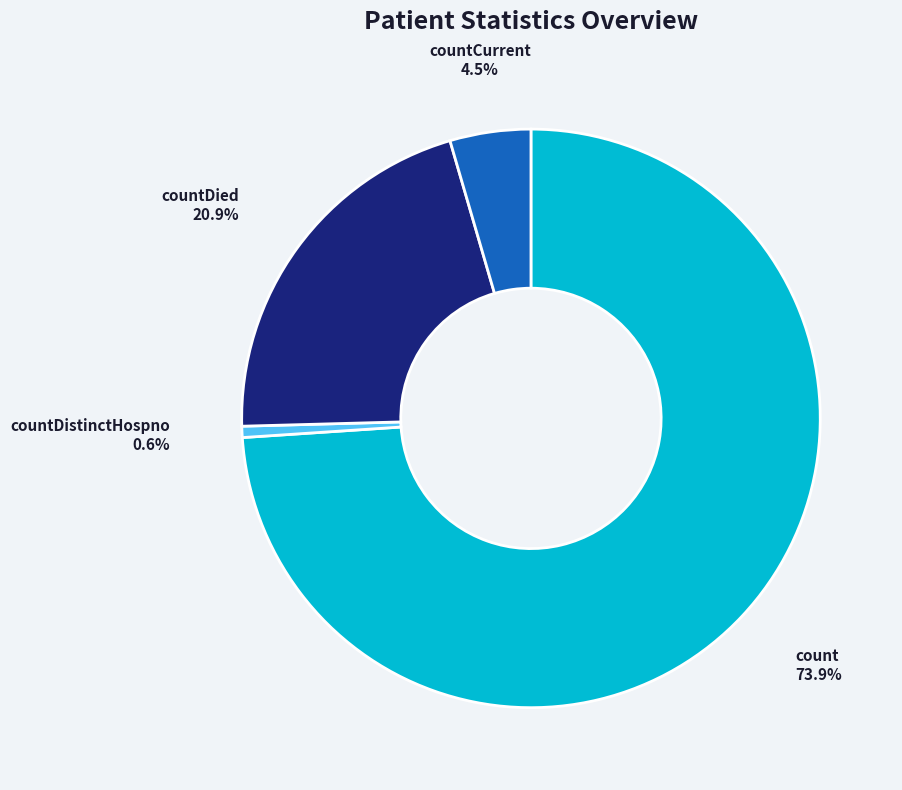

To the nearest percent, what is the difference between the count and countDistinctHospno slice percentages?

73%